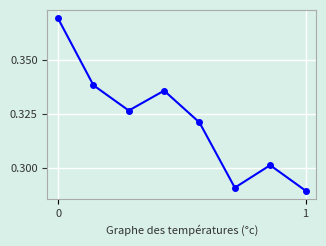

How many interior local valleys (lower than both neighbors) does the data have?

2